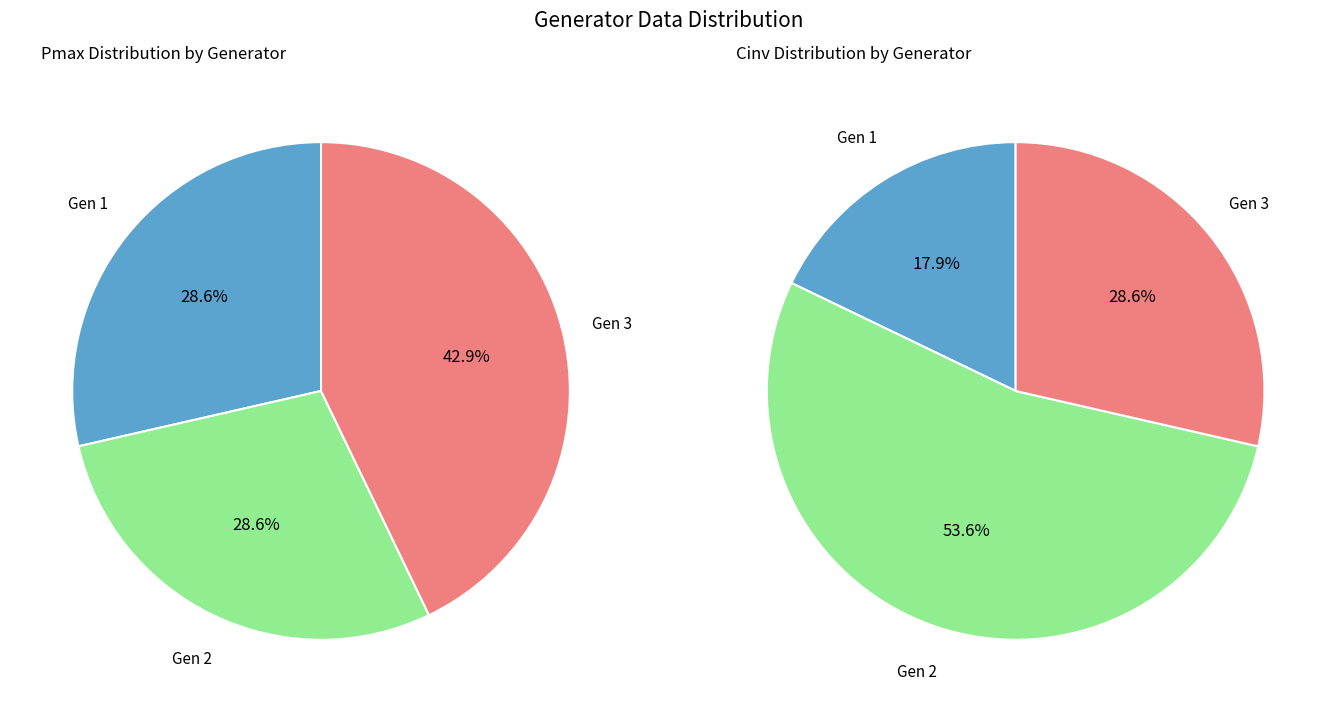

To the nearest percent, what is the average slice percentage?

33%